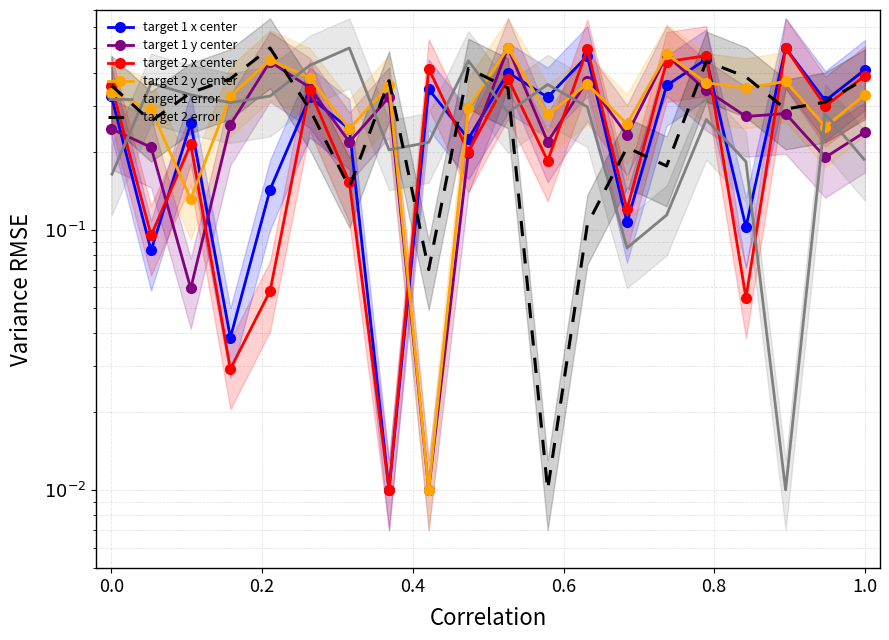

The value of target 2 error at 12 is 0.1. True or false?

False